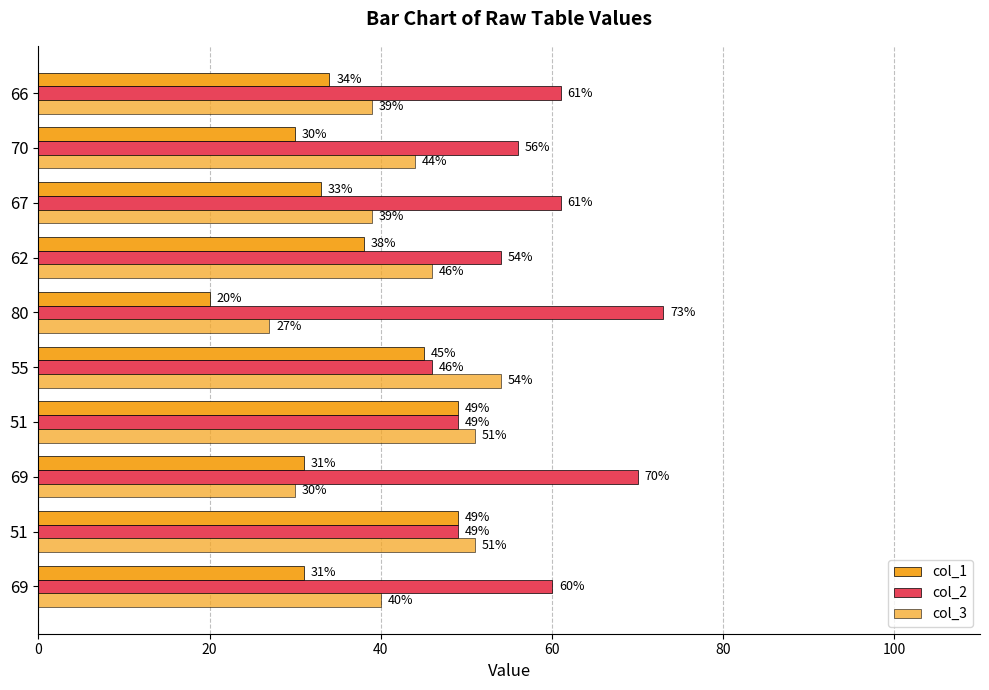

Count the number of data series in this chart.

3